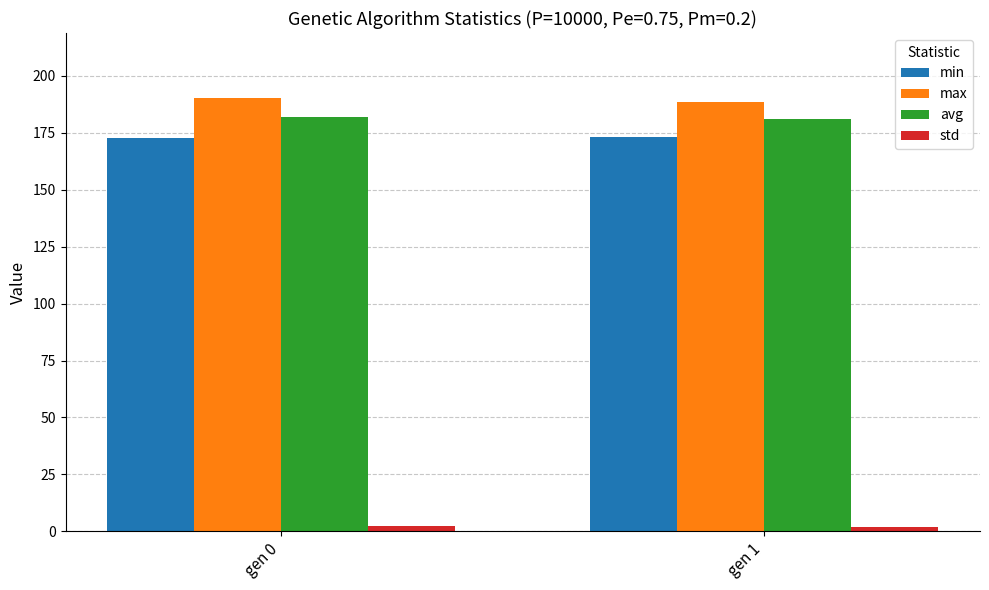

Does the chart contain stacked bars?

No